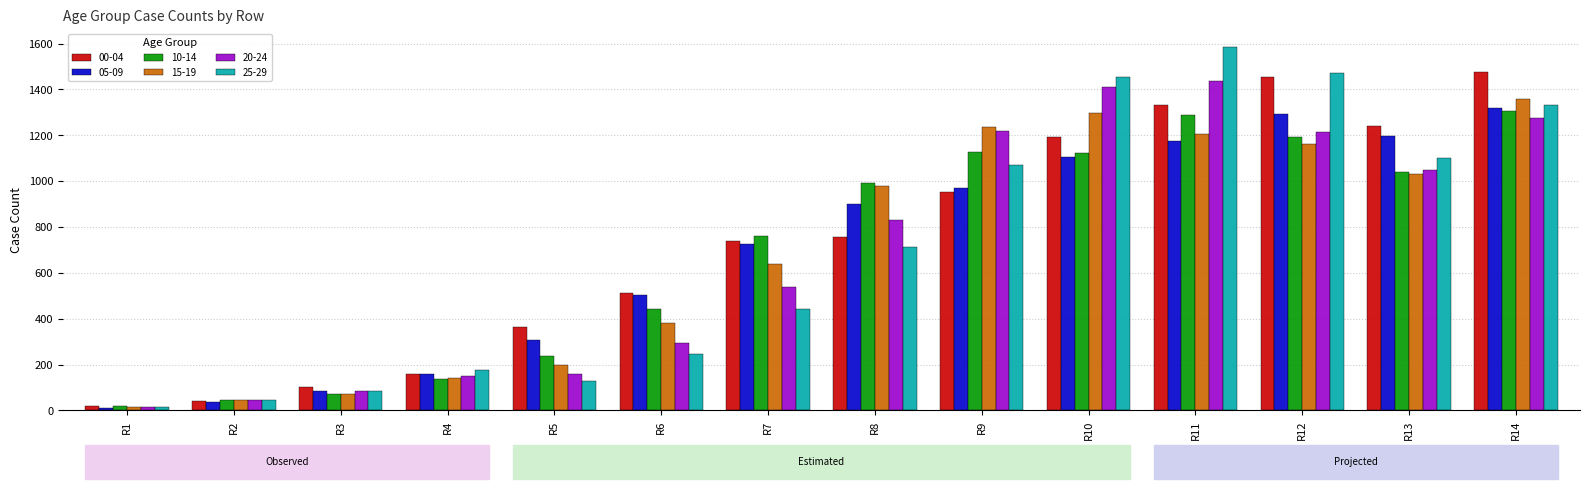

The value of 00-04 at R9 is 554.9. True or false?

False